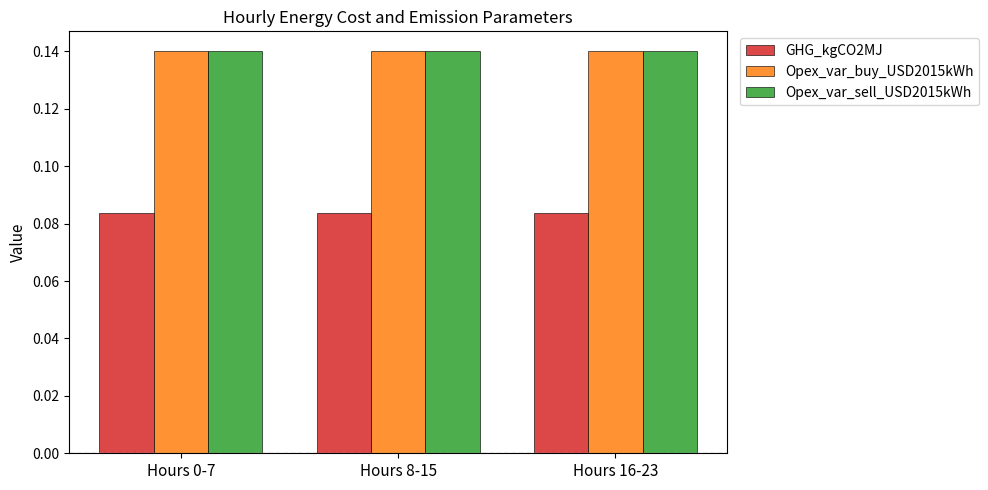

At how many categories does at least one series exceed 0?

3